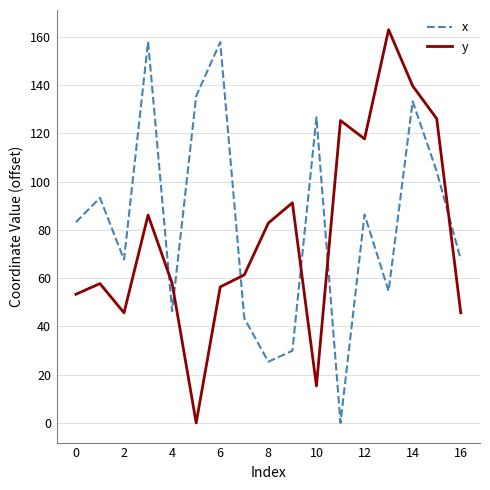

What is the difference between the maximum and minimum values in the y series?

162.9